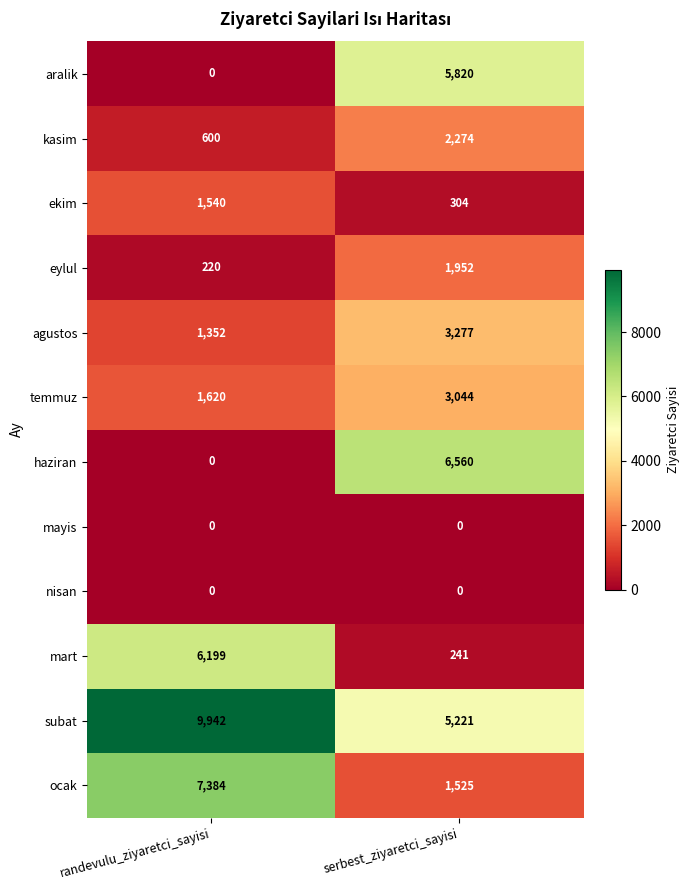

Which series has the largest total across all categories?

subat